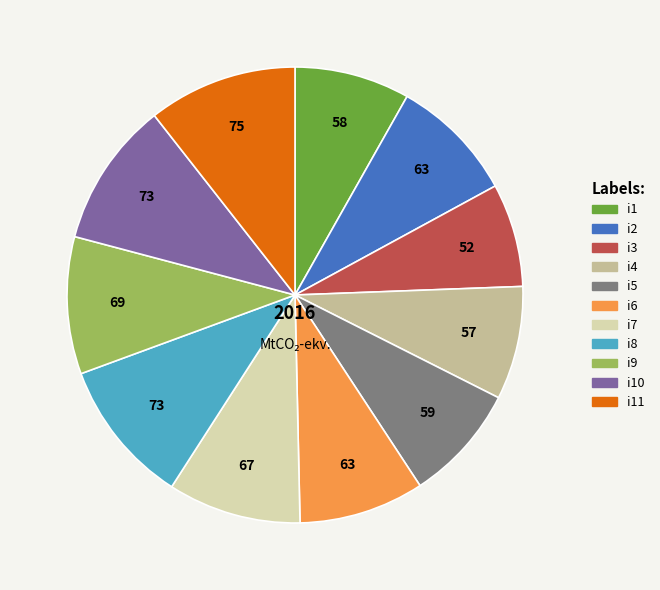

Is there any slice that represents more than half of the pie?

No